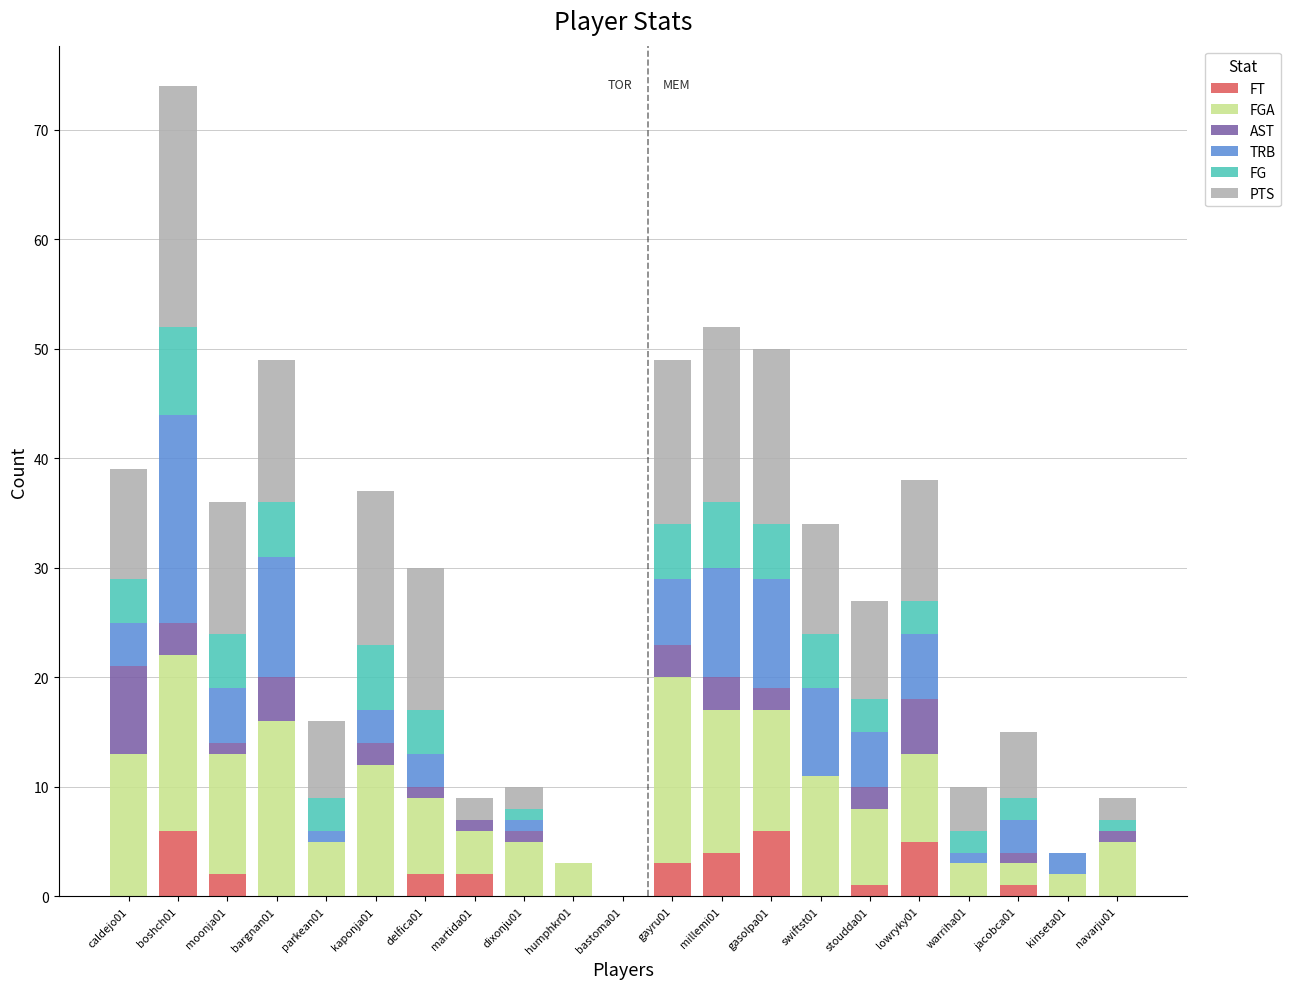

What are all the series names shown in the legend?

FT, FGA, AST, TRB, FG, PTS